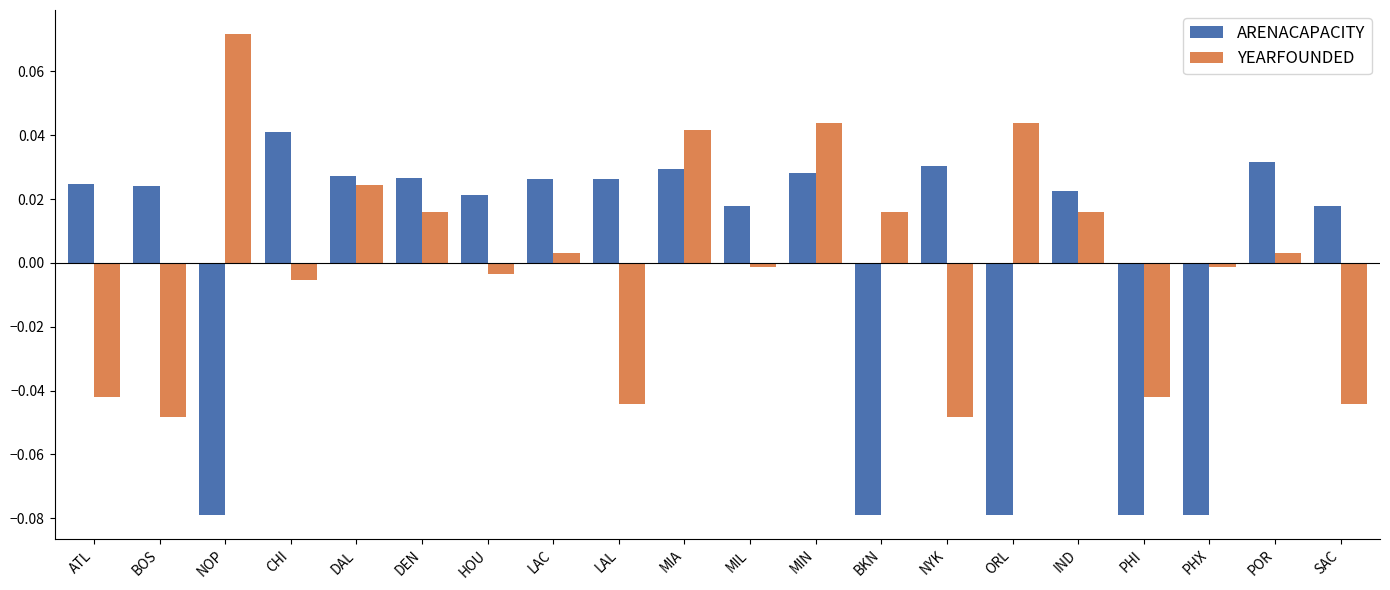

Rank the series by their maximum value, from highest to lowest.

YEARFOUNDED, ARENACAPACITY